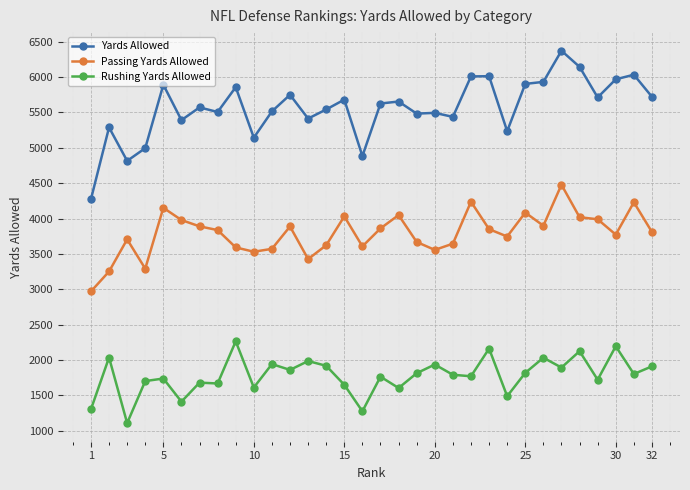

Which series has the largest range (max minus min)?

Yards Allowed